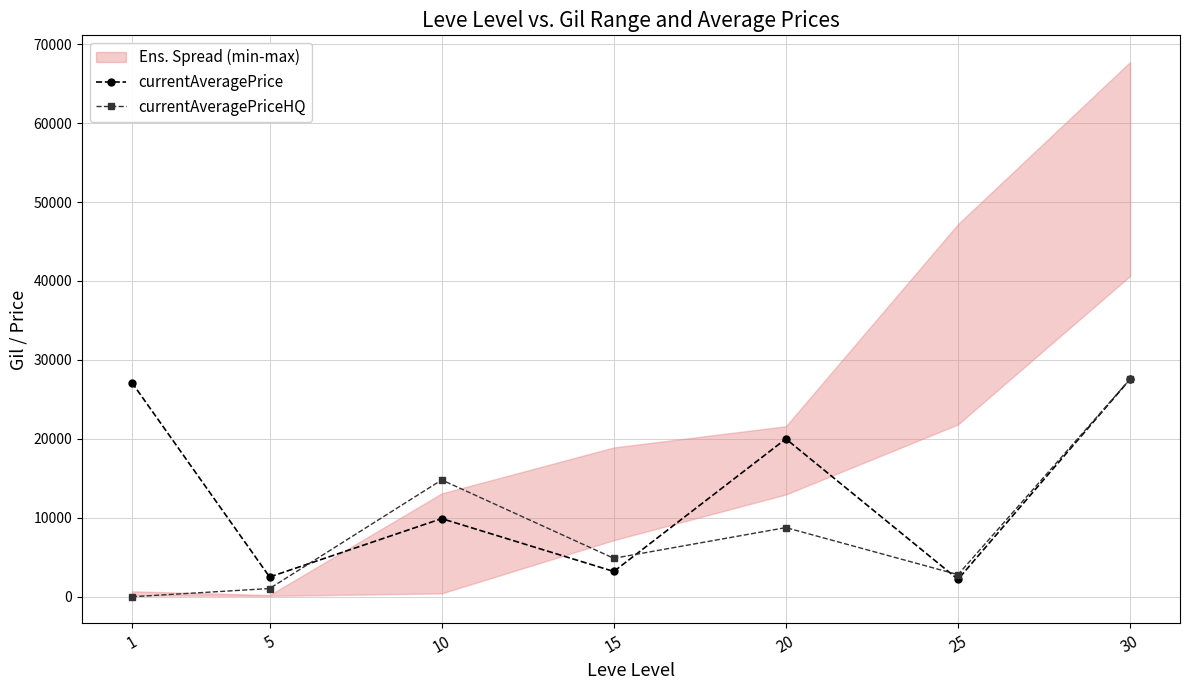

The value of currentAveragePriceHQ at 20 is 8760. True or false?

True